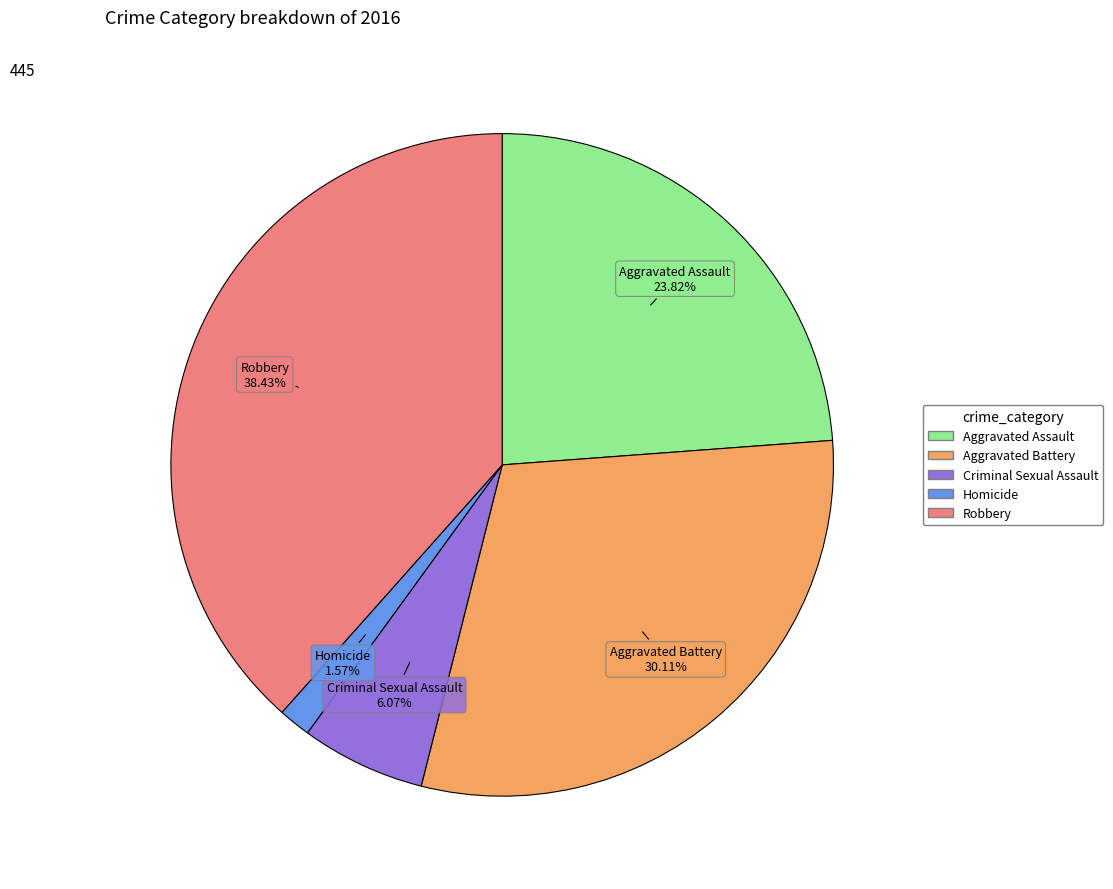

How many segments does this pie chart have?

5